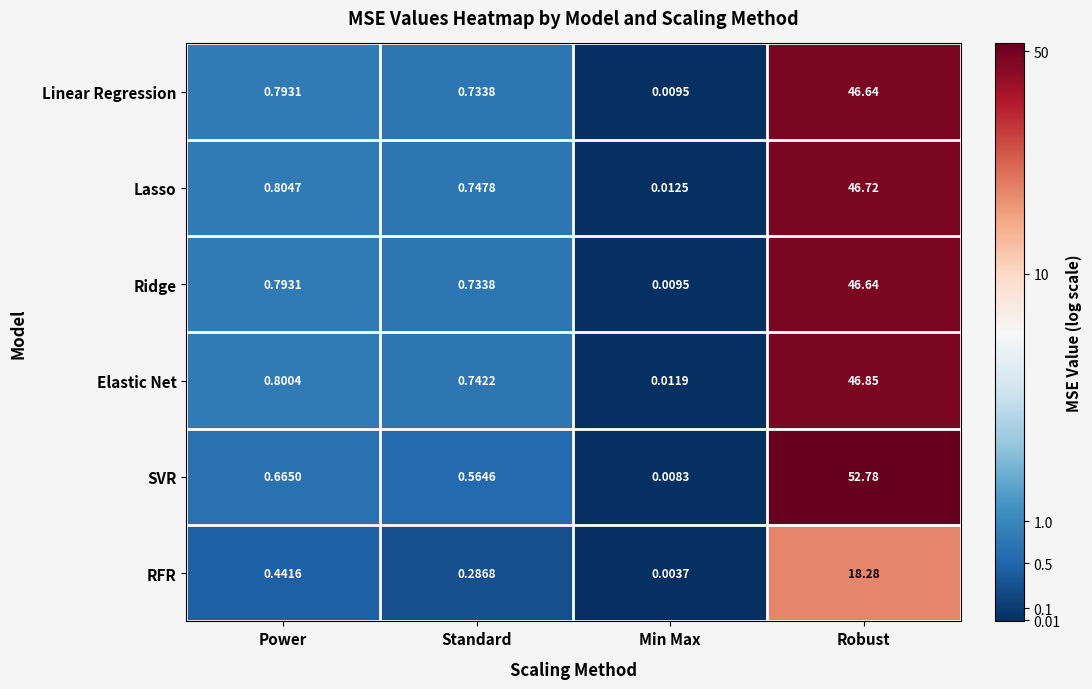

Between Min Max and Robust, which series saw the biggest shift?

SVR